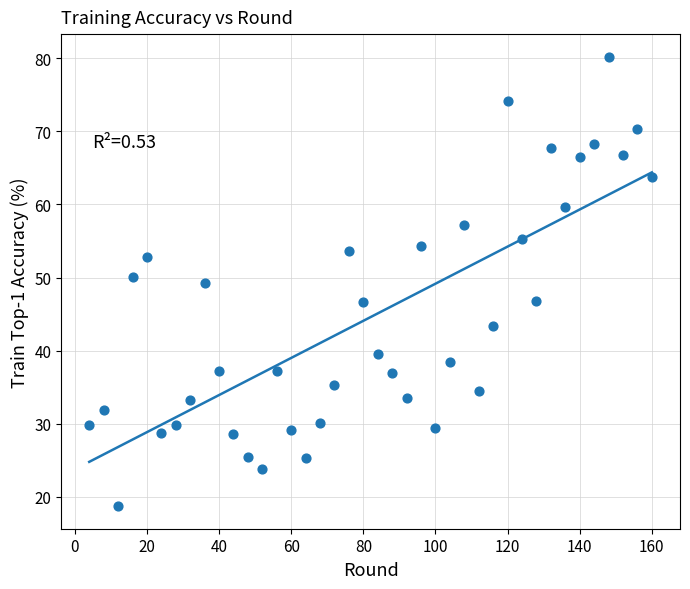

What is the range of X values (max minus min)?

156.0